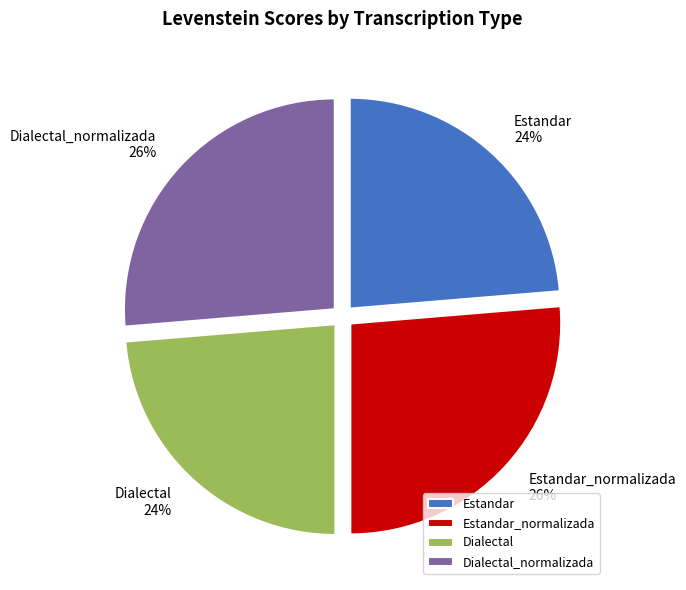

What is the ratio of the value at Estandar to the value at Estandar_normalizada?

0.9